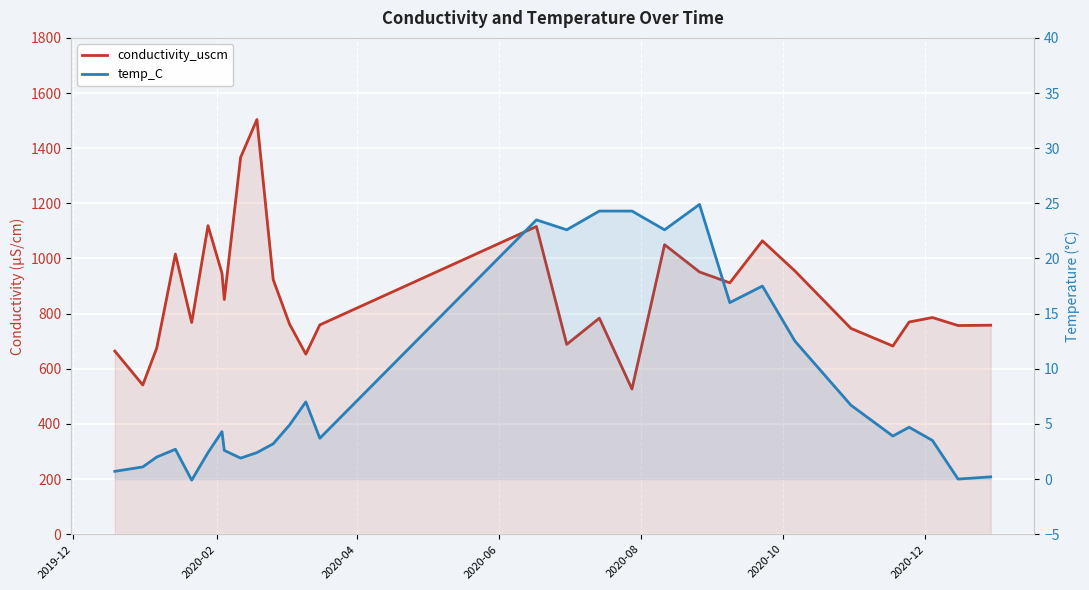

Count the number of categories in the chart.

29